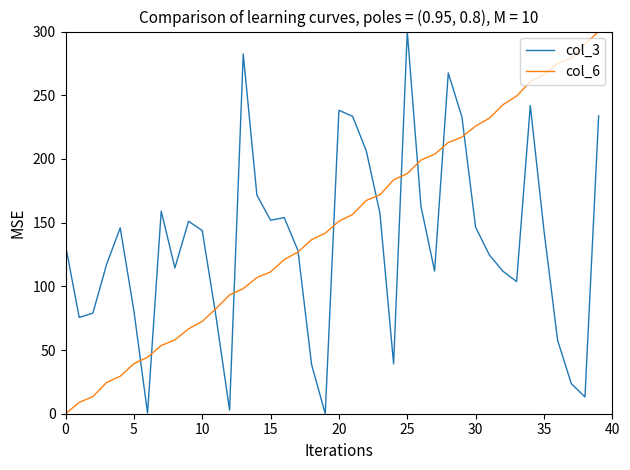

Rank the series by their average value, from highest to lowest.

col_6, col_3